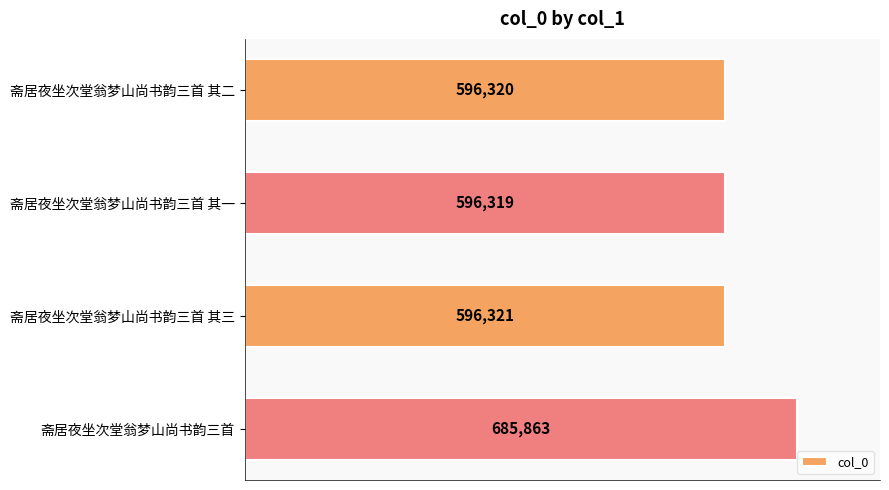

What is the label of the 4th bar from the bottom?

斋居夜坐次堂翁梦山尚书韵三首 其二